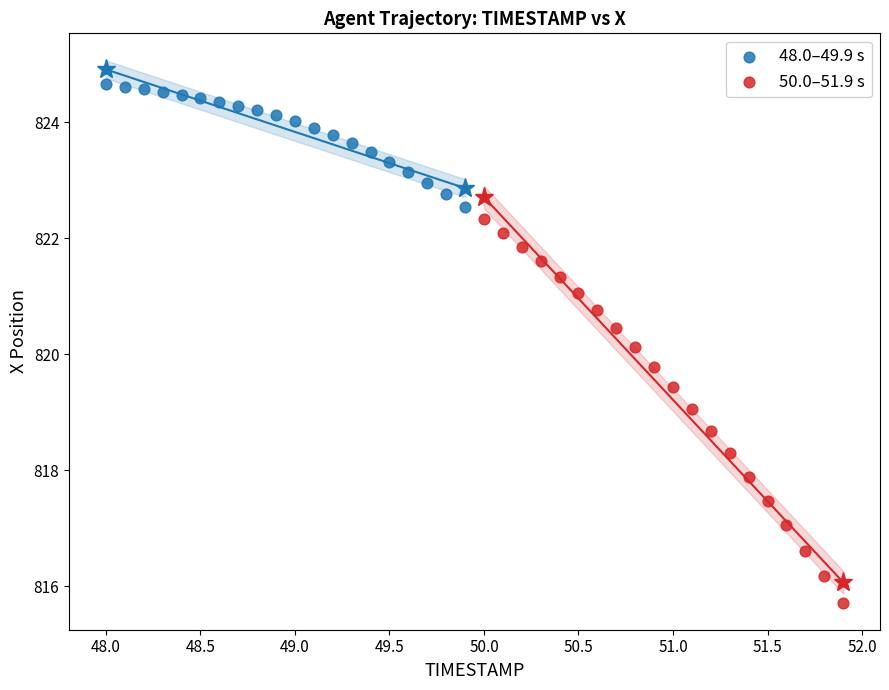

Which series has the largest Y range (max minus min)?

50.0–51.9 s